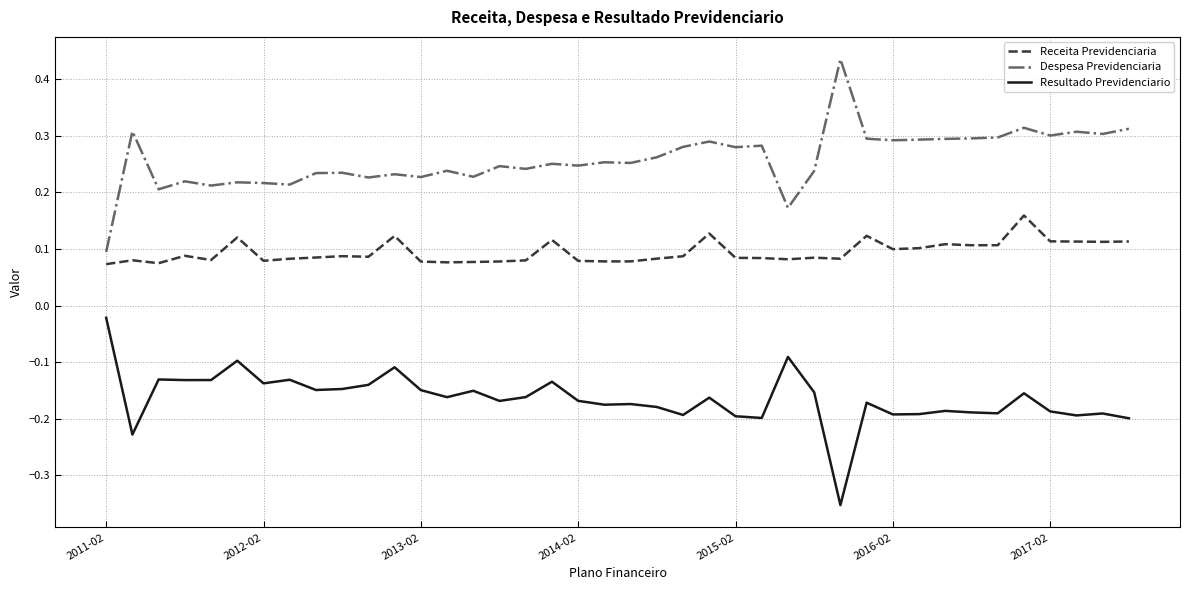

True or false: Resultado Previdenciario has more than 2 points higher than both neighbors.

True